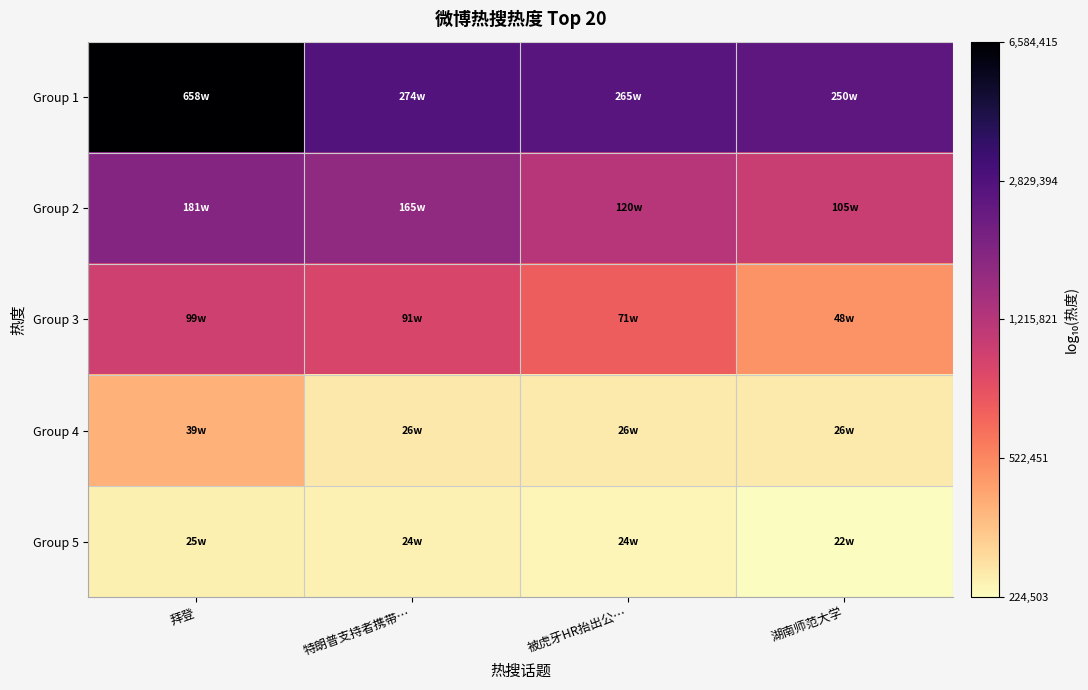

Between 被虎牙HR抬出公… and 特朗普支持者携带…, which is larger?

特朗普支持者携带…